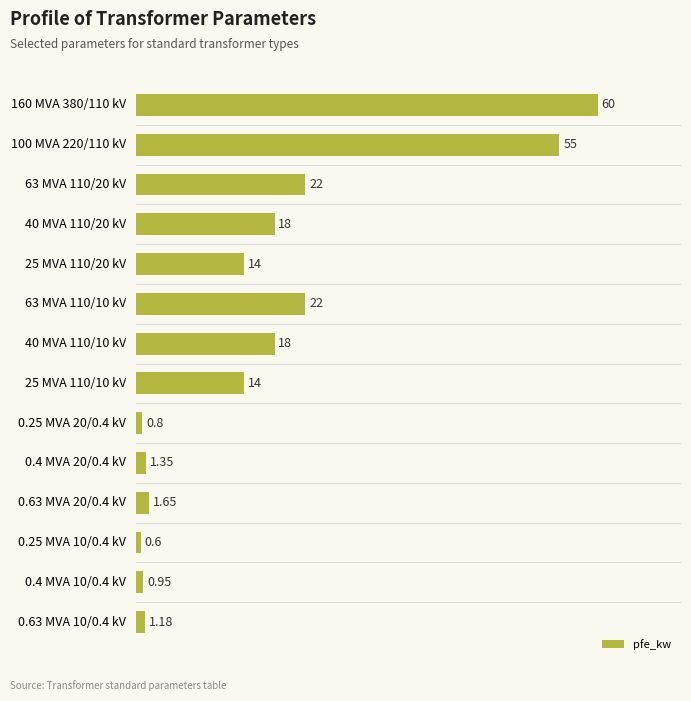

How many categories are shown in the chart?

14